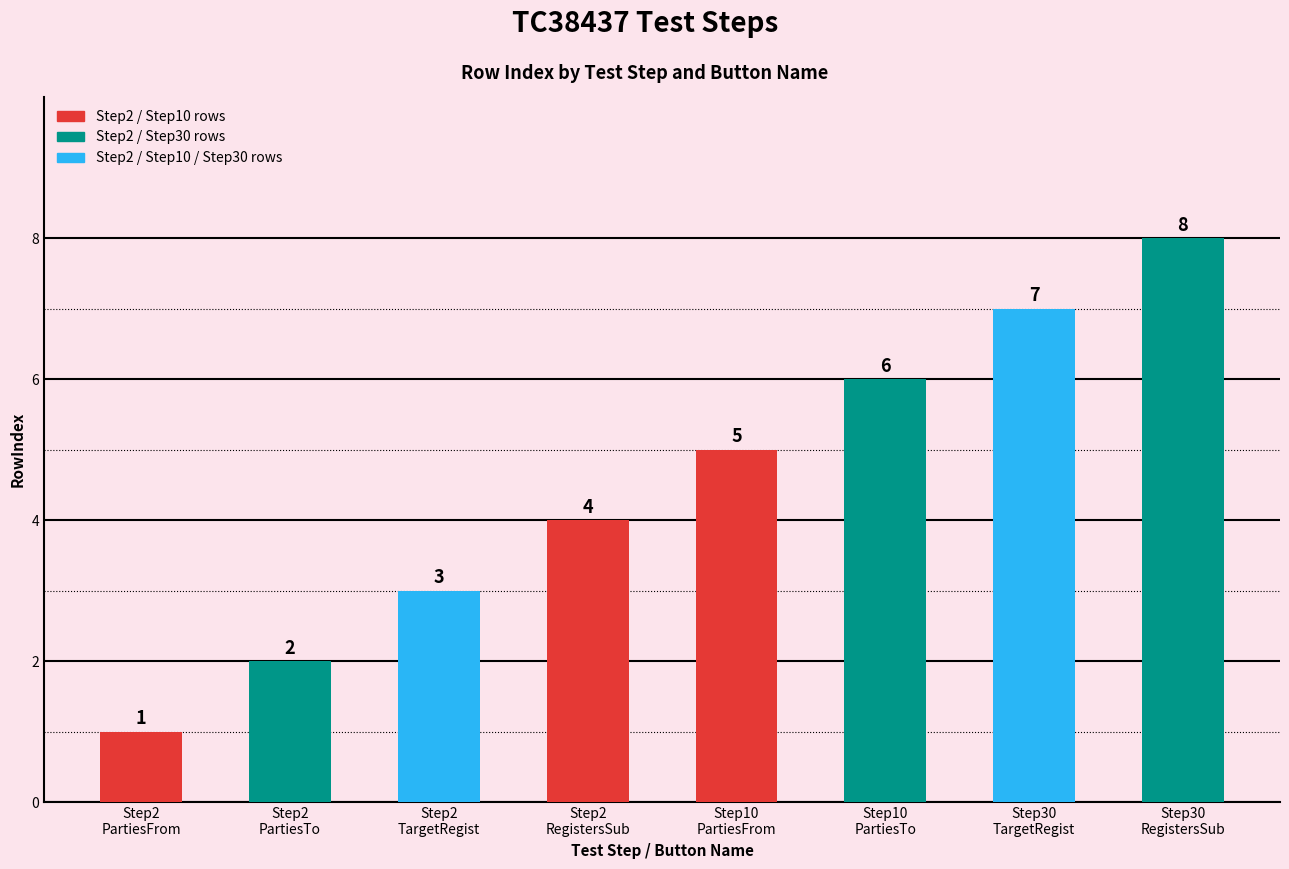

What is the sum of all values?

36